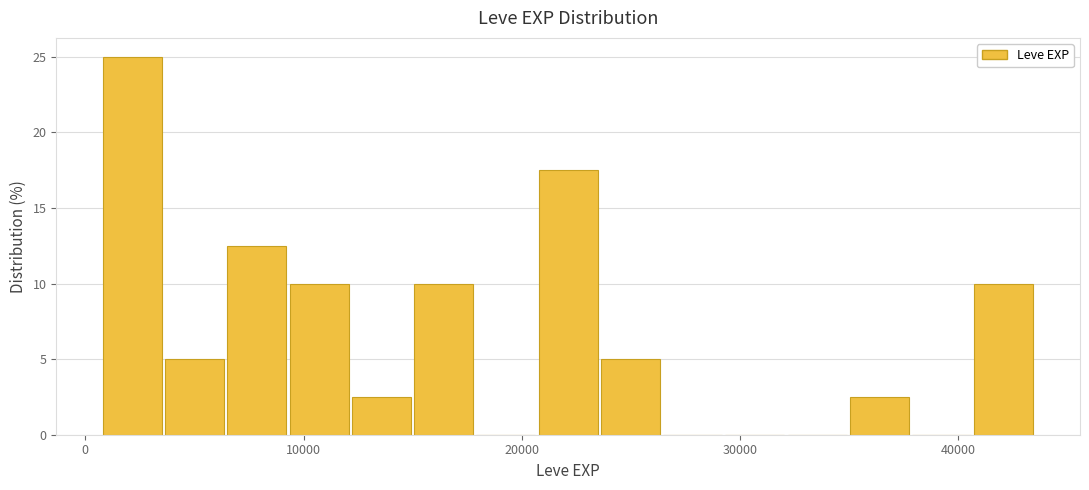

Read against the x-axis, roughly where is the centre of the tallest bar?

2000